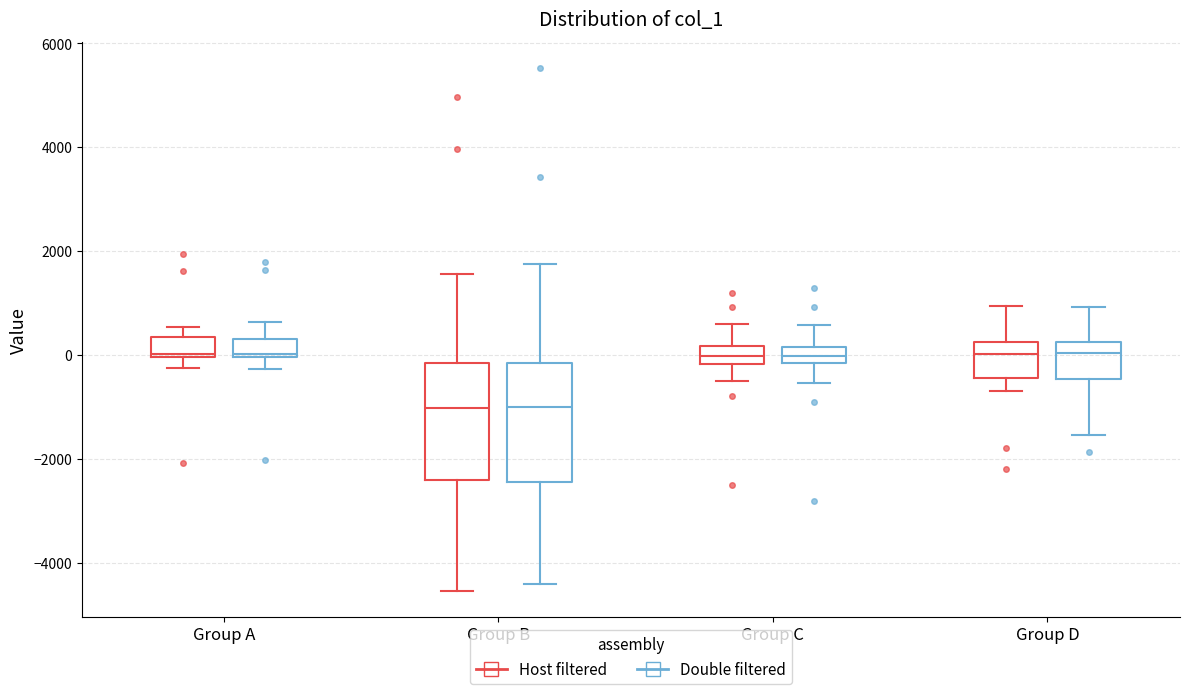

Reading left to right, read every box against the y-axis: the position of its median line, the range the box covers, and the ends of its whiskers. The values are not printed on the chart, so give them approximately, as read against the axis.

Group A (Host filtered): median 0, box 0 to 400, whiskers -200 to 600
Group A (Double filtered): median 0, box 0 to 400, whiskers -200 to 600
Group B (Host filtered): median -1000, box -2400 to -200, whiskers -4600 to 1600
Group B (Double filtered): median -1000, box -2400 to -200, whiskers -4400 to 1800
Group C (Host filtered): median 0, box -200 to 200, whiskers -400 to 600
Group C (Double filtered): median 0, box -200 to 200, whiskers -600 to 600
Group D (Host filtered): median 0, box -400 to 200, whiskers -600 to 1000
Group D (Double filtered): median 0, box -400 to 200, whiskers -1600 to 1000